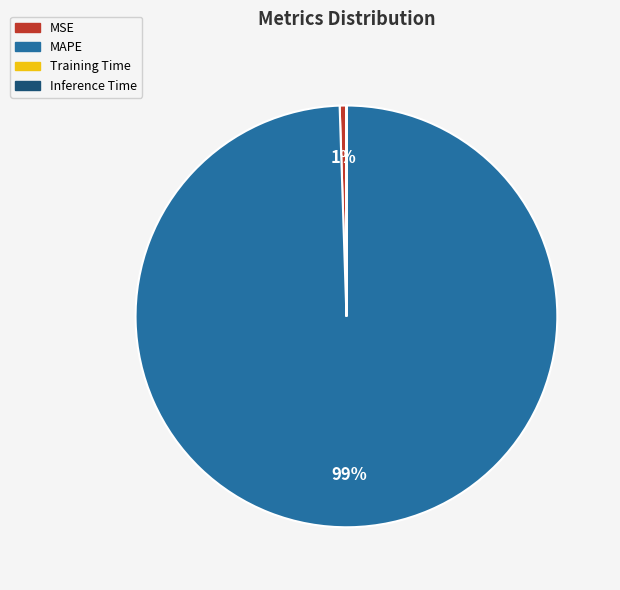

To the nearest percent, what is the difference between the largest and smallest slice percentages?

99%